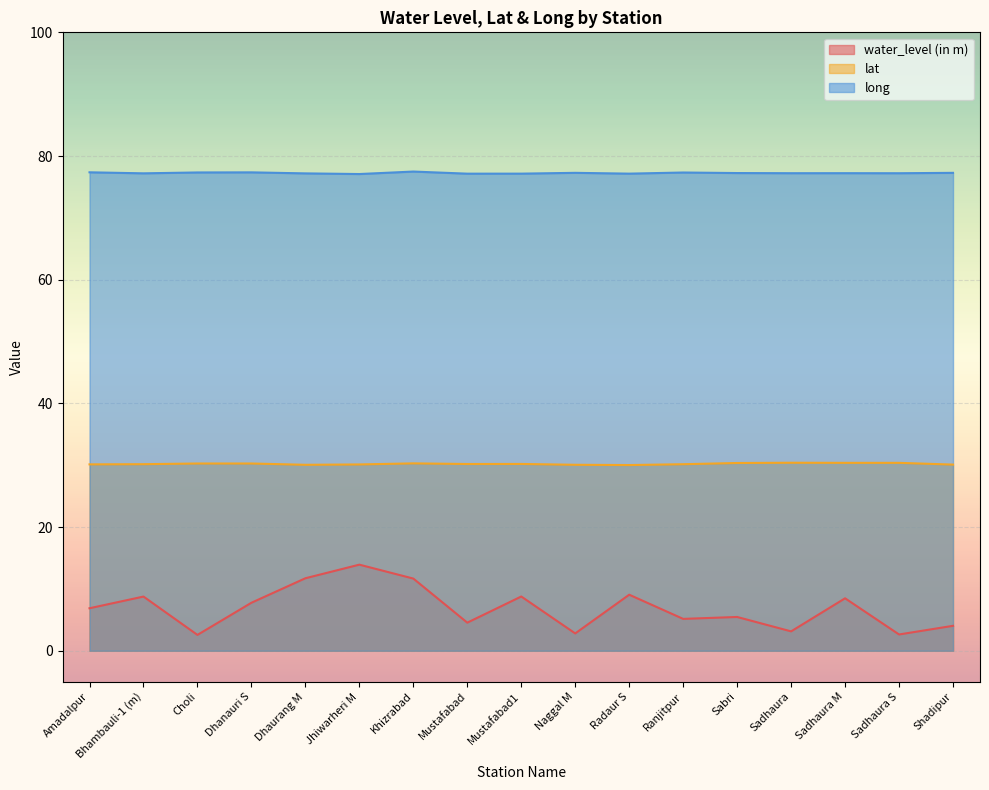

What is the difference between the highest and lowest values at Naggal M?

74.5